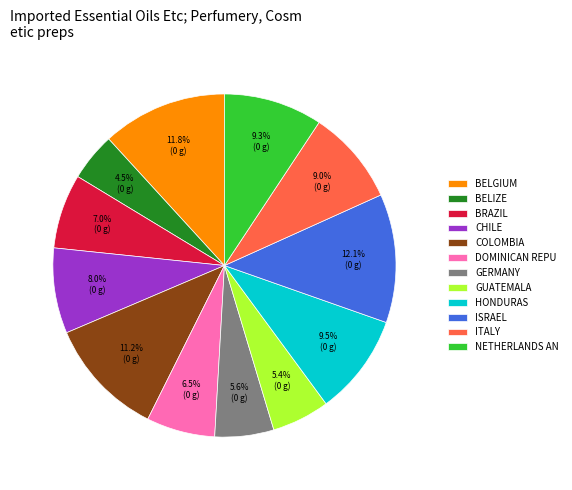

What is the smallest slice in the pie chart?

BELIZE